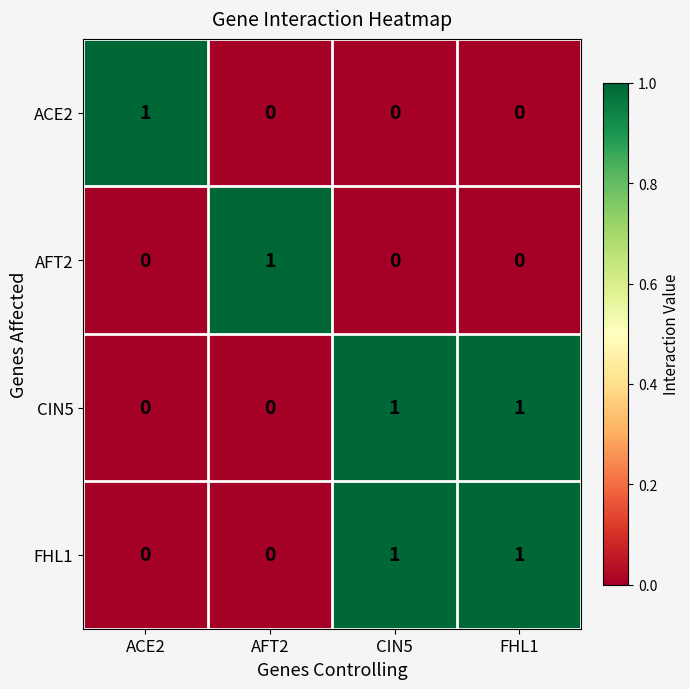

How many categories are shown in the chart?

4